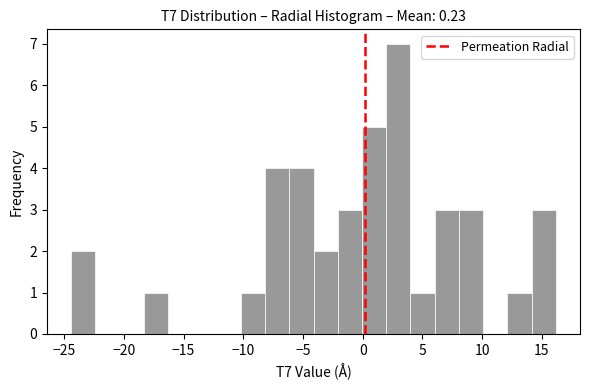

Reading left to right, transcribe this chart: for each bar, give the range it covers on the x-axis and its height. Neither the bar edges nor the heights are printed on the chart, so give them approximately, as read against the axes.

-24.5 to -22.5: 2
-22.5 to -20.5: 0
-20.5 to -18.5: 0
-18.5 to -16.5: 1
-16.5 to -14.5: 0
-14.5 to -12.0: 0
-12.0 to -10.0: 0
-10.0 to -8.0: 1
-8.0 to -6.0: 4
-6.0 to -4.0: 4
-4.0 to -2.0: 2
-2.0 to 0.0: 3
0.0 to 2.0: 5
2.0 to 4.0: 7
4.0 to 6.0: 1
6.0 to 8.0: 3
8.0 to 10.0: 3
10.0 to 12.0: 0
12.0 to 14.0: 1
14.0 to 16.0: 3